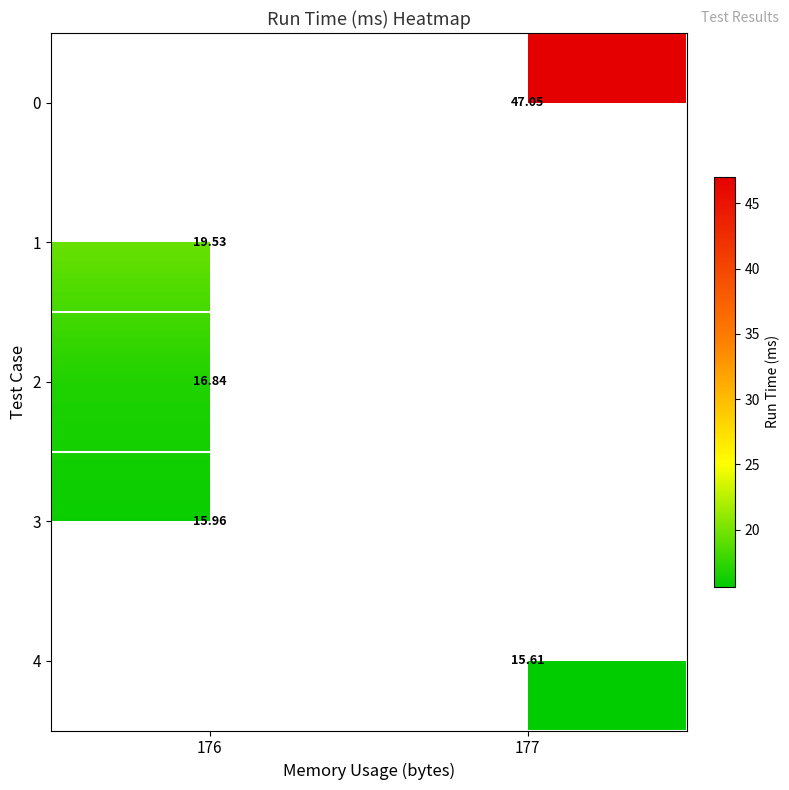

How many categories are shown in the chart?

2